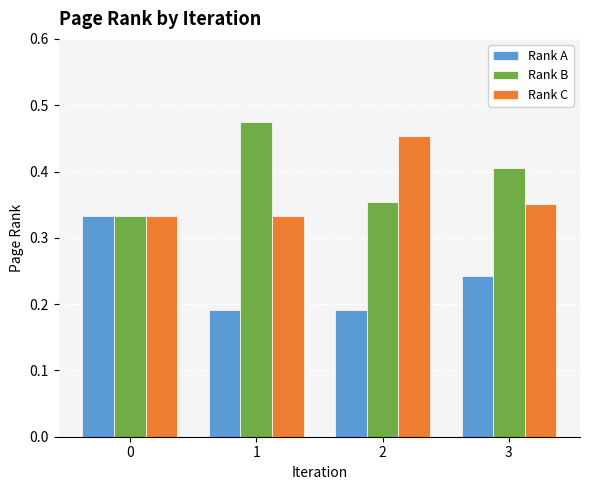

At 2, list the series in order from smallest to largest.

Rank A, Rank B, Rank C